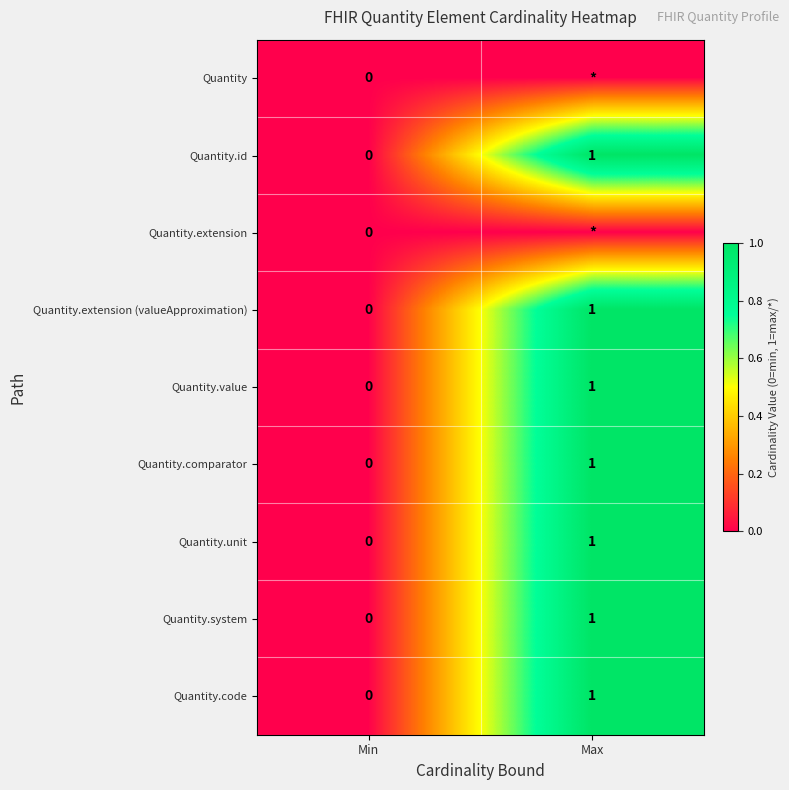

What is the sum of the Quantity.code values at Max and Min?

1